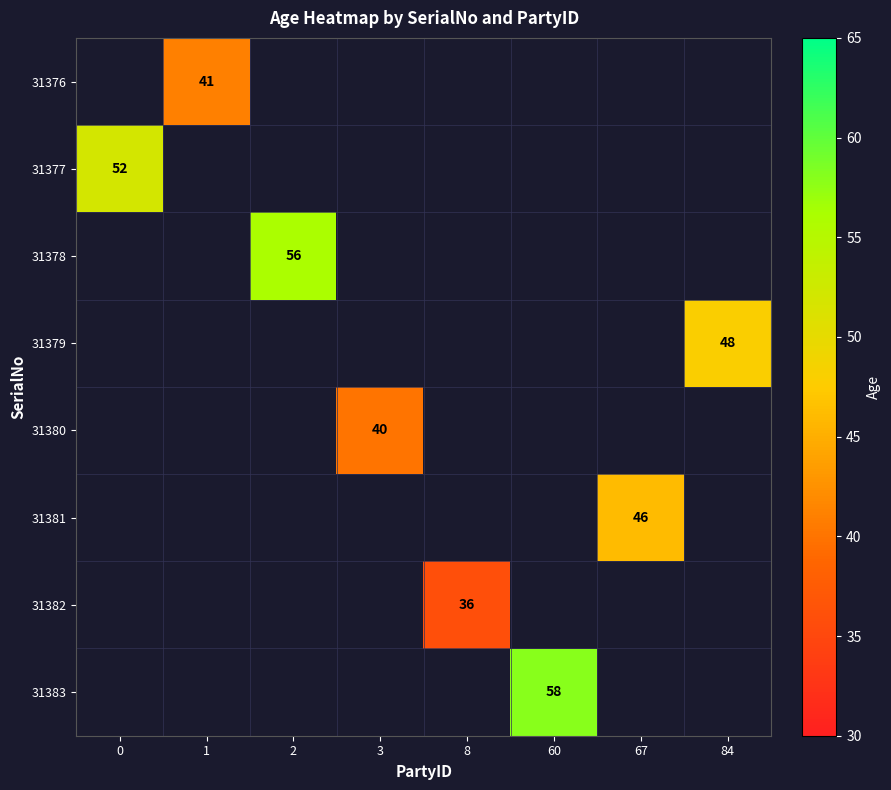

The 31381 series shows 61 at 67. True or false?

False